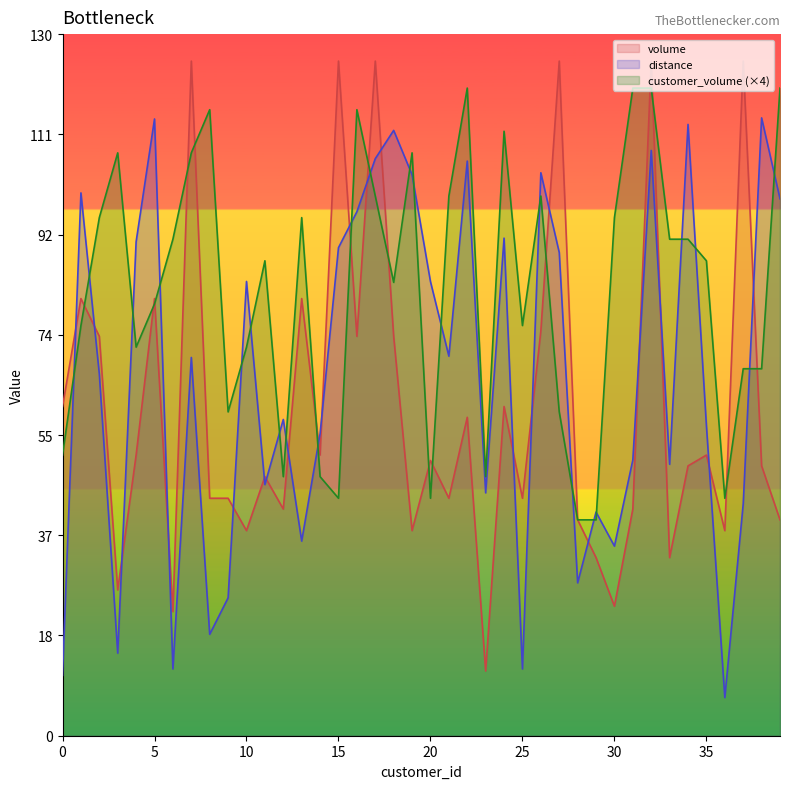

Does the chart have visible grid lines?

No